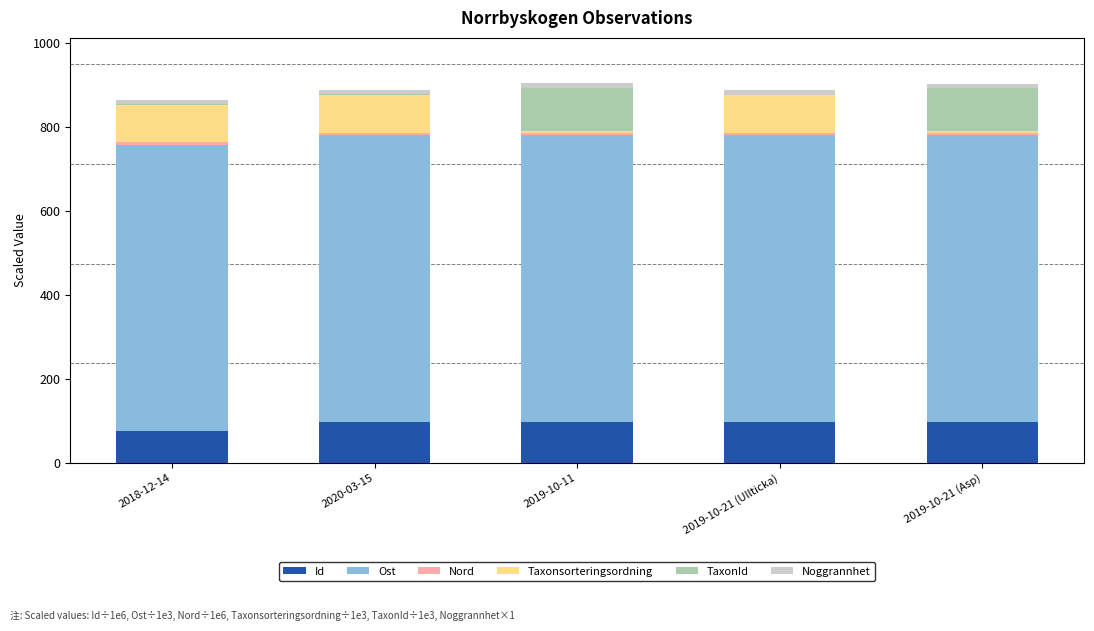

What is the highest value of the Id series?

98.4